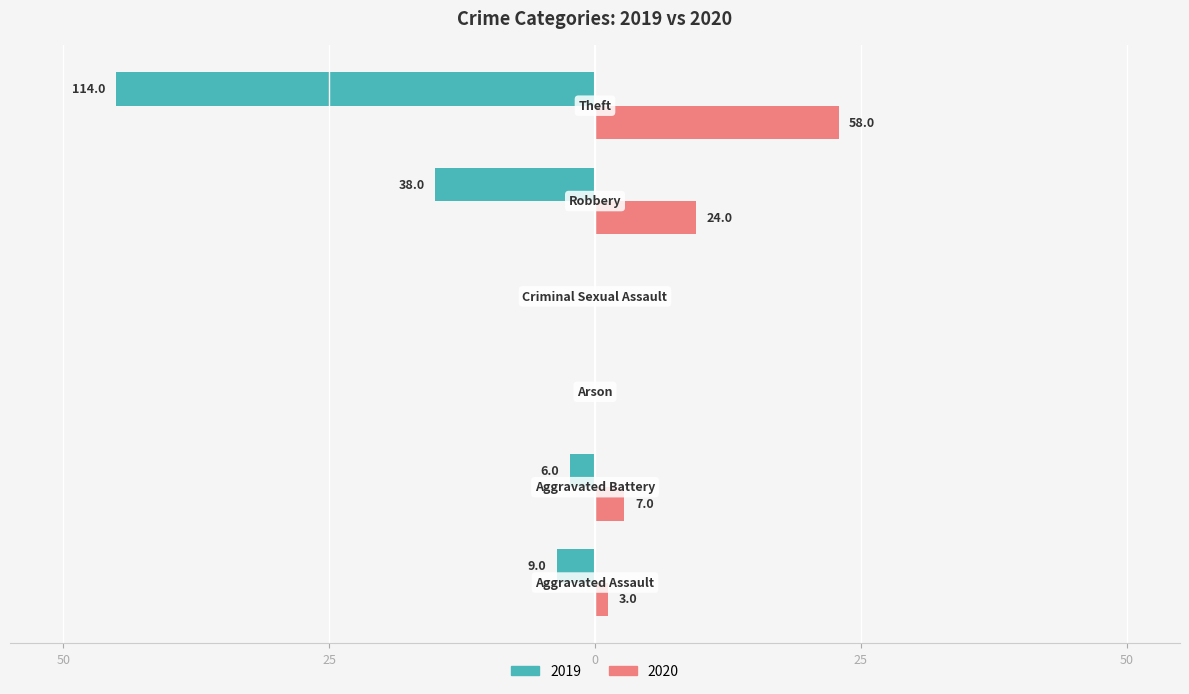

What are all the series names shown in the legend?

2019, 2020